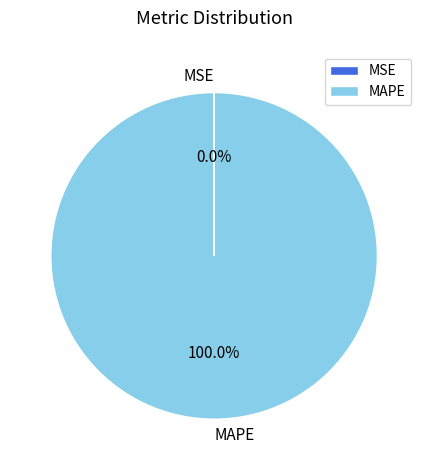

To the nearest percent, what percentage of the pie is MAPE?

100%